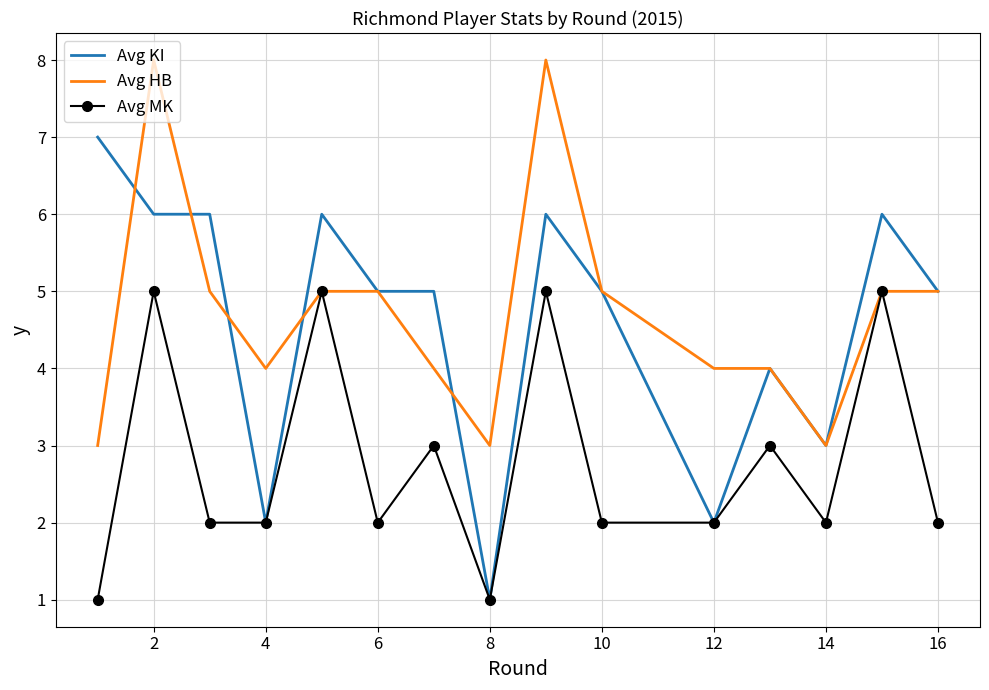

What is the difference between the second highest and minimum values in the Avg MK series?

4